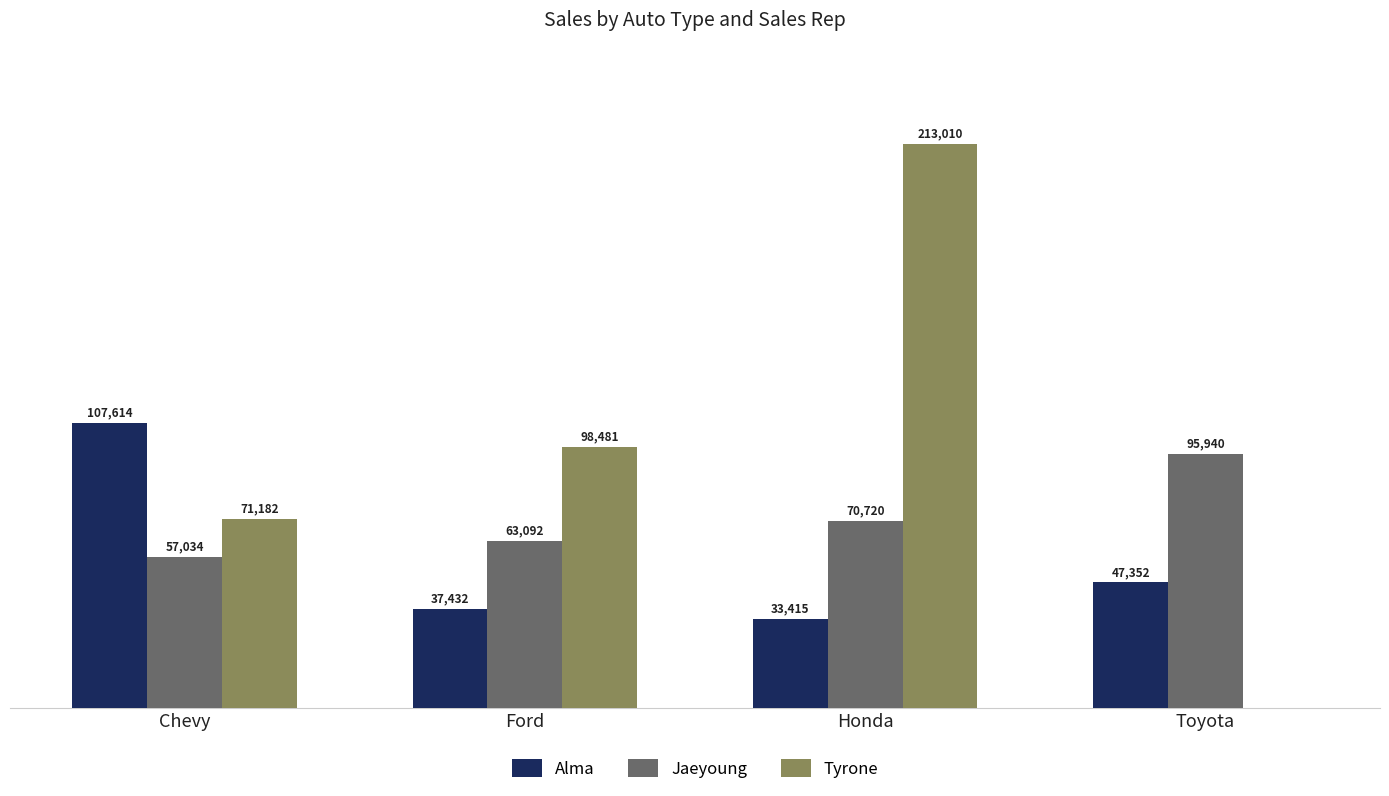

Which series changed the most between Ford and Toyota?

Tyrone